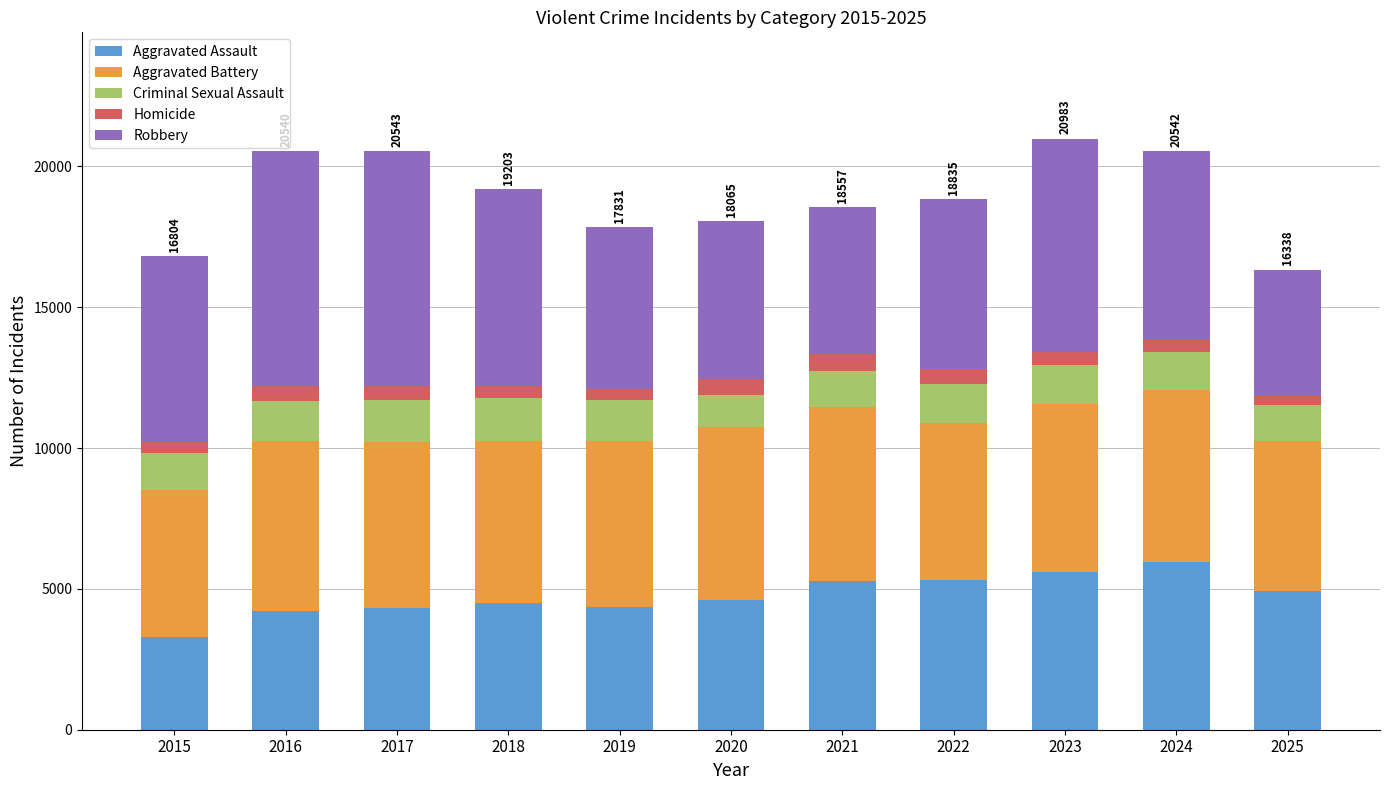

Are the bars grouped side by side (vs. stacked)?

No